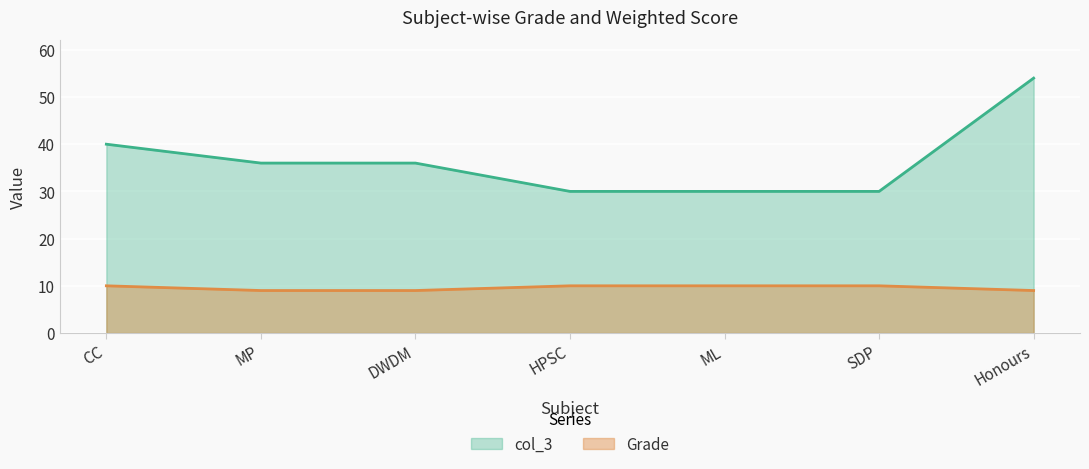

What are all the series names shown in the legend?

col_3, Grade